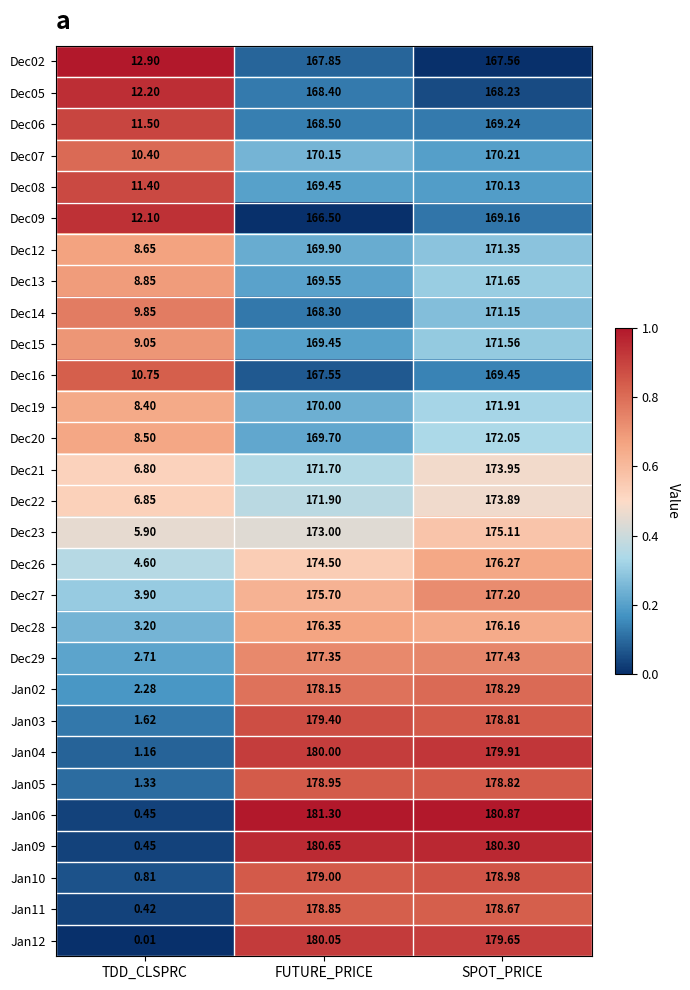

Rank the categories by Dec05 value from lowest to highest.

TDD_CLSPRC, SPOT_PRICE, FUTURE_PRICE